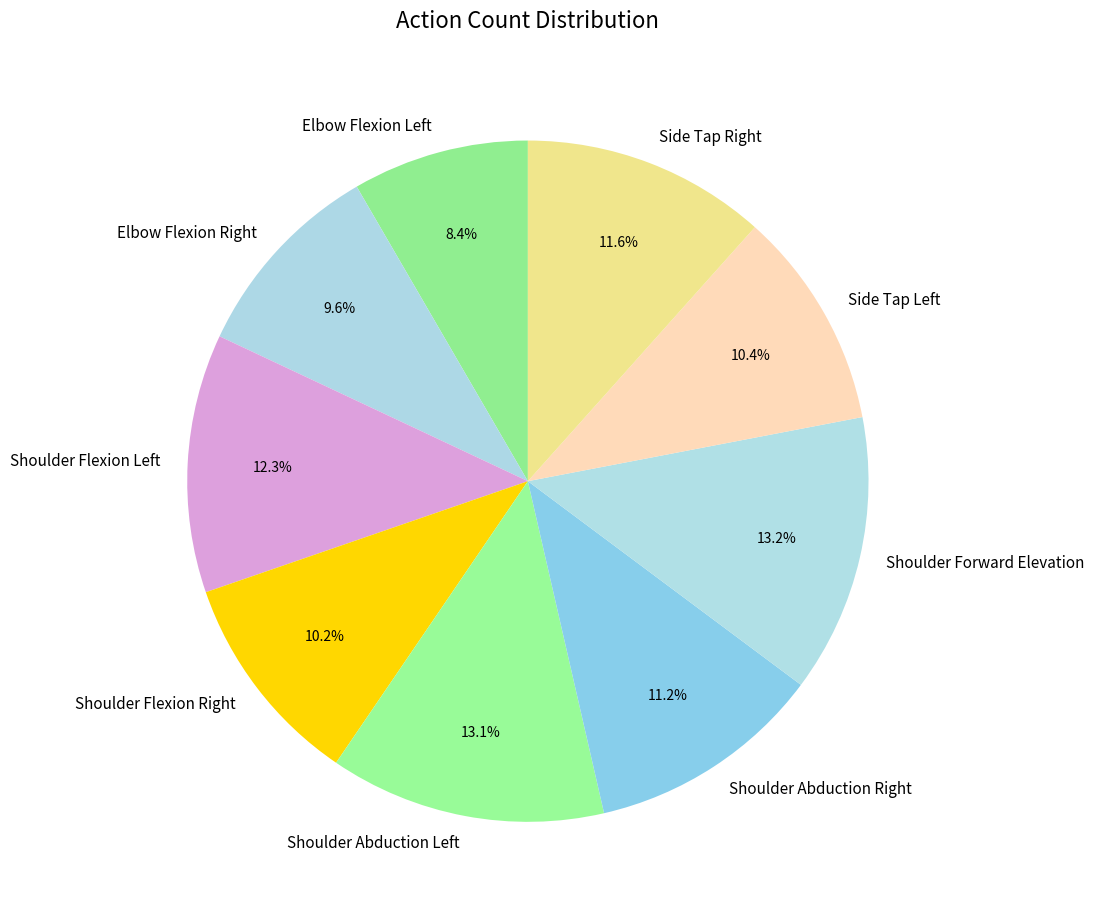

To the nearest percent, what portion does Shoulder Forward Elevation represent?

13%